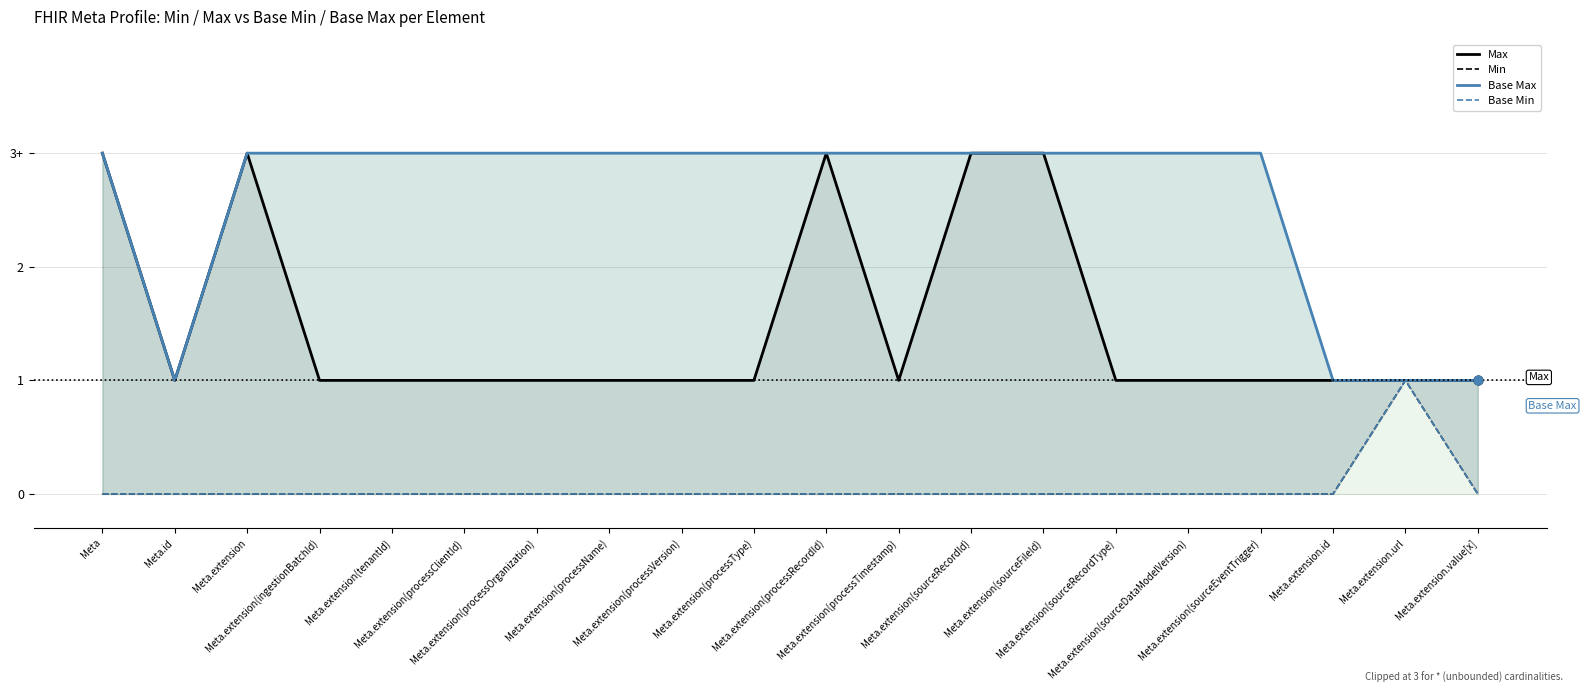

Which series contains the lowest Y value?

Min